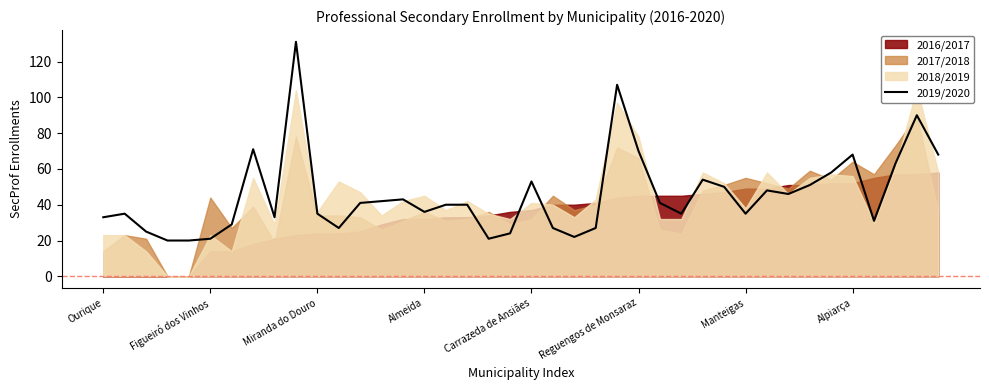

What is the value of the 14th point from the left?

42